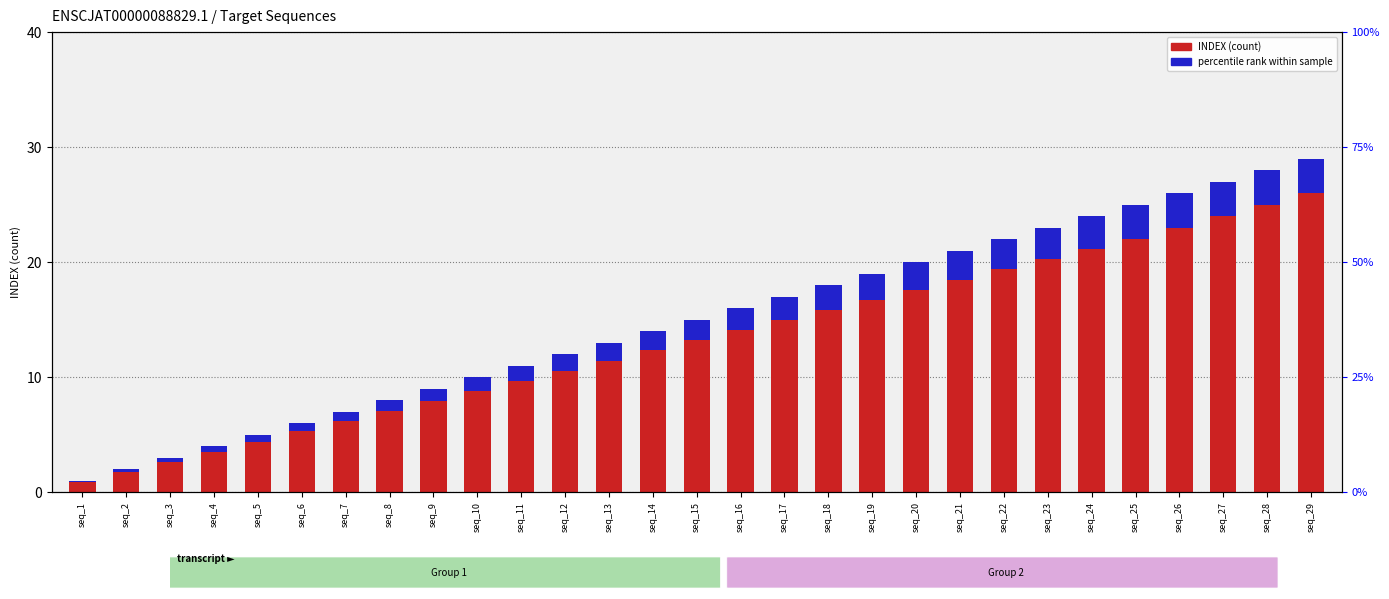

What is the highest value of the percentile rank within sample series?

3.0